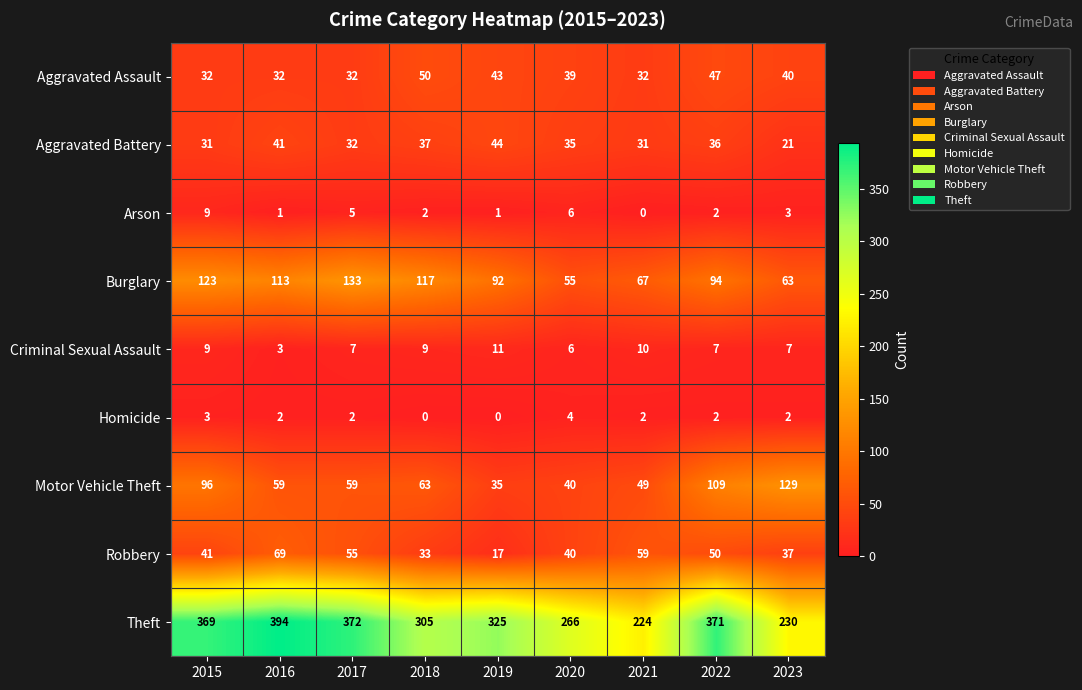

Which series has the largest range (max minus min)?

Theft